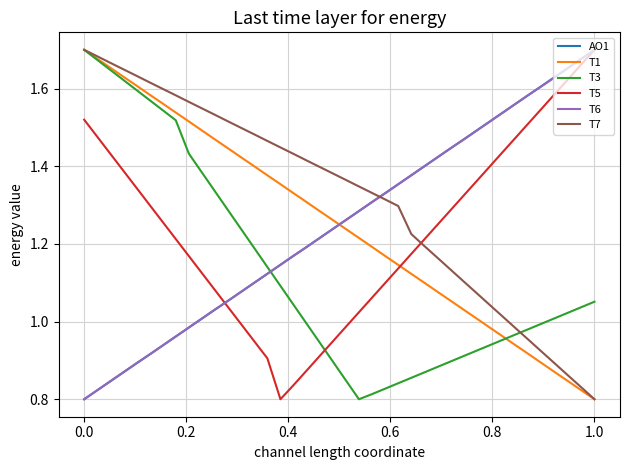

Which series has the largest total across all categories?

T7